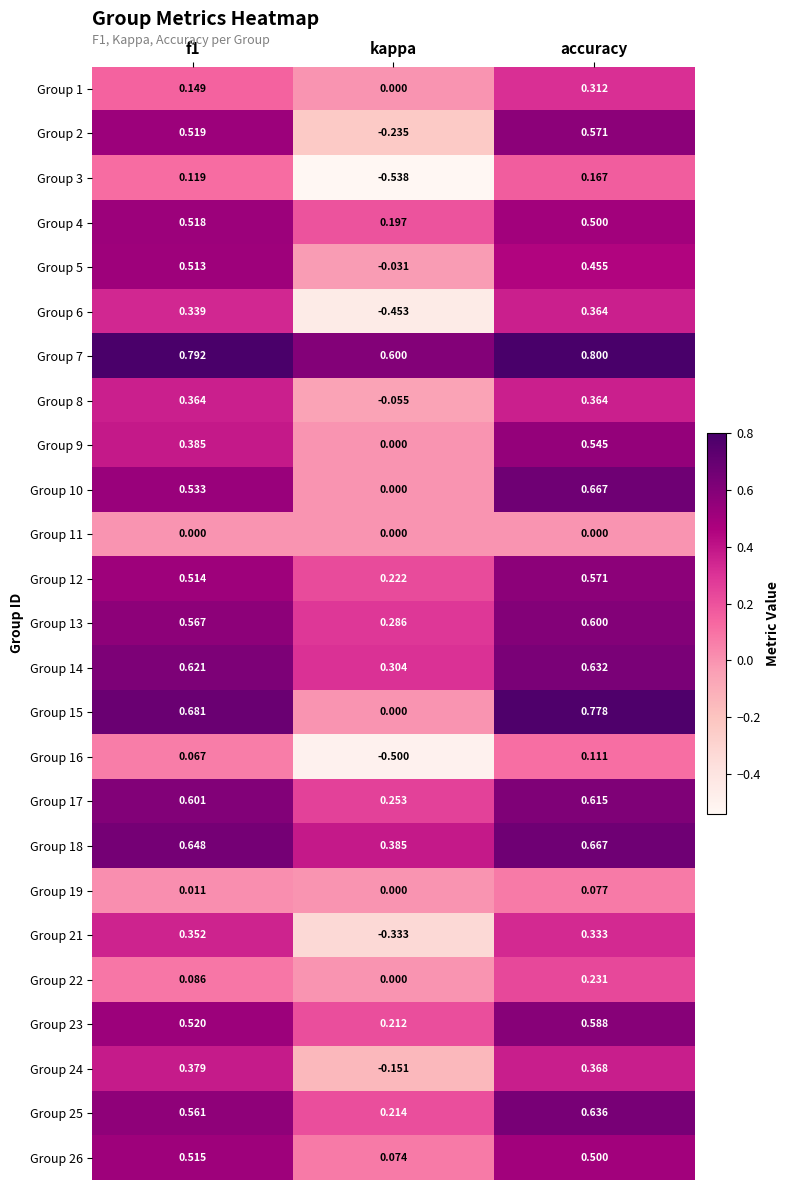

At which category does the chart reach its minimum across all series?

kappa